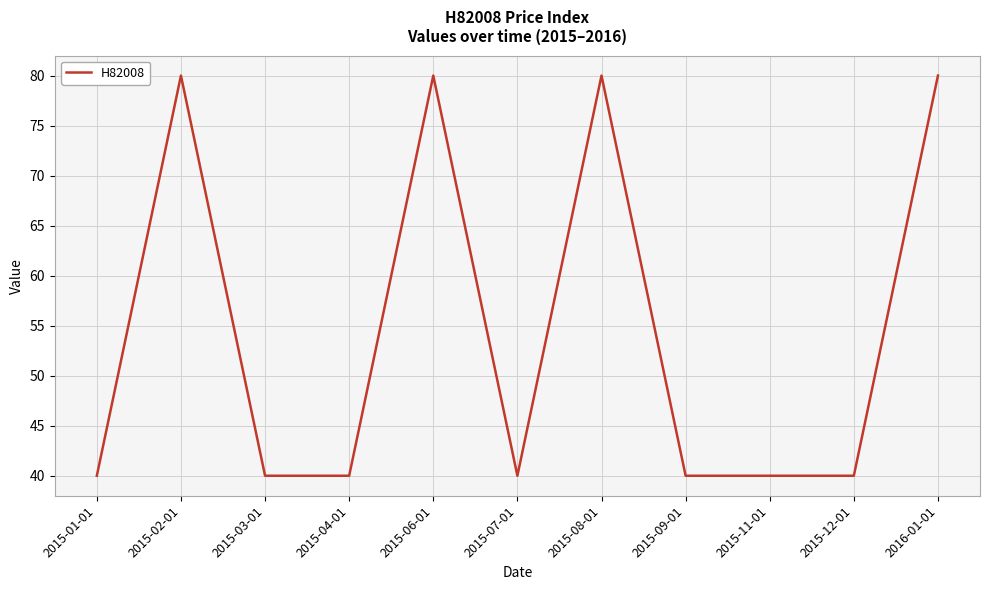

What is the maximum value shown in the chart?

80